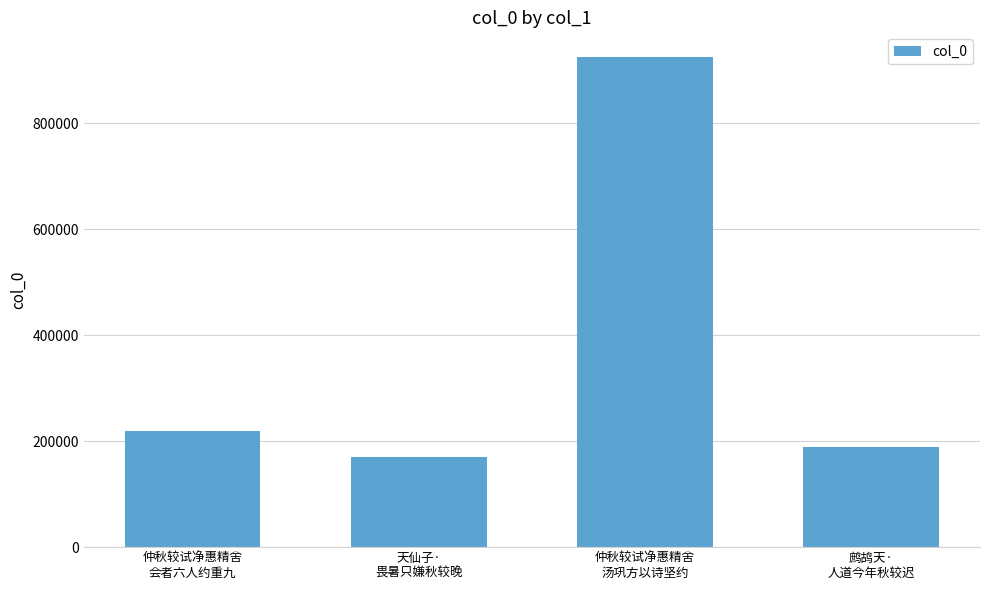

True or false: the data shows 925192 at 仲秋较试净惠精舍
汤巩方以诗坚约.

True